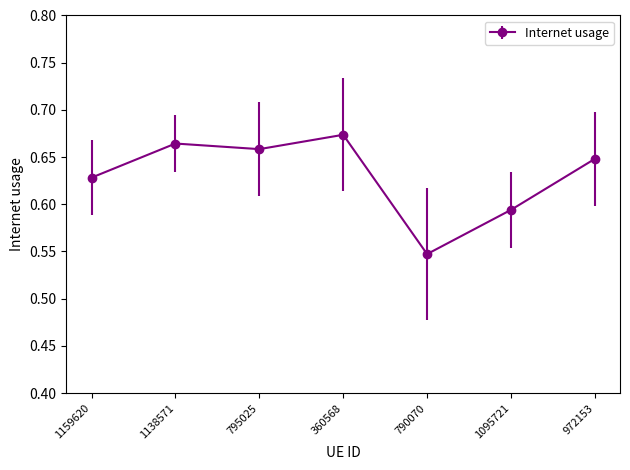

Between 1159620 and 795025, which is larger?

795025